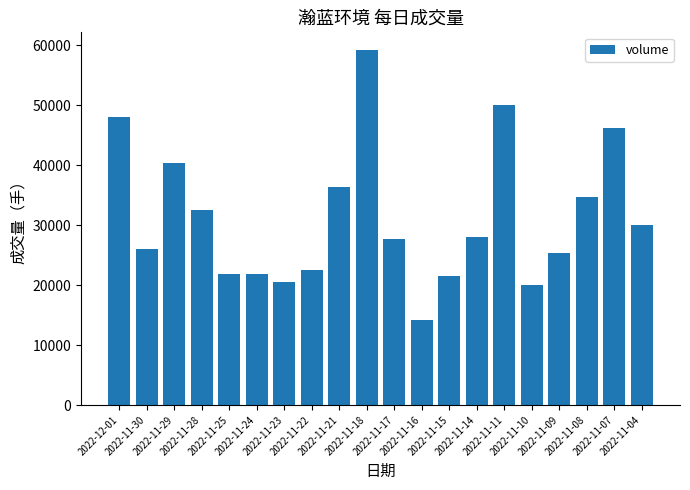

What is the minimum value shown in the chart?

14216